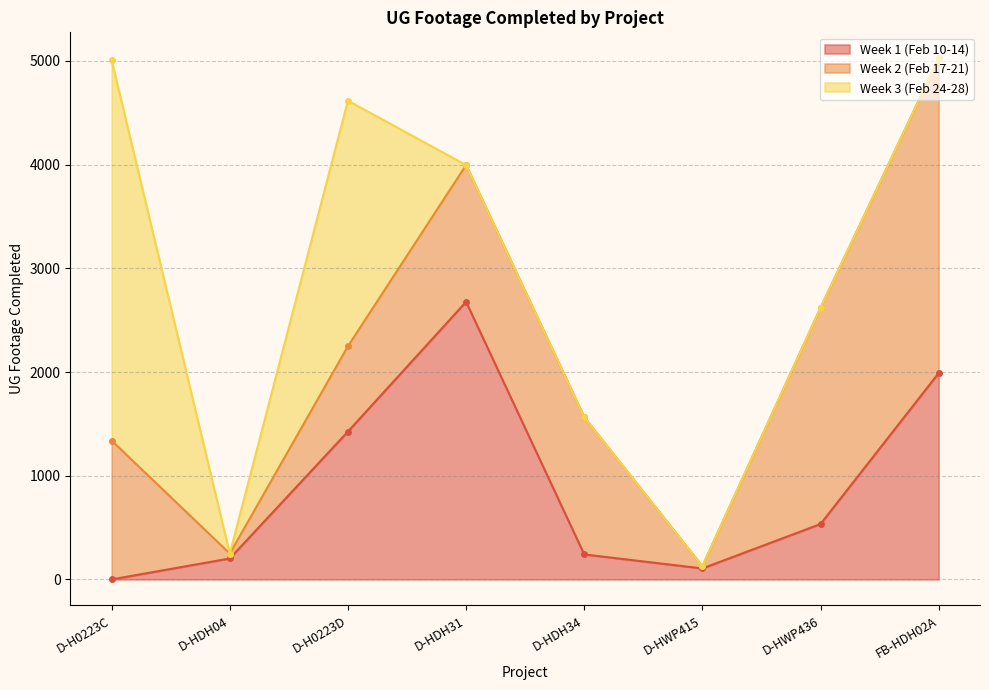

What position from the right is D-HDH34?

4